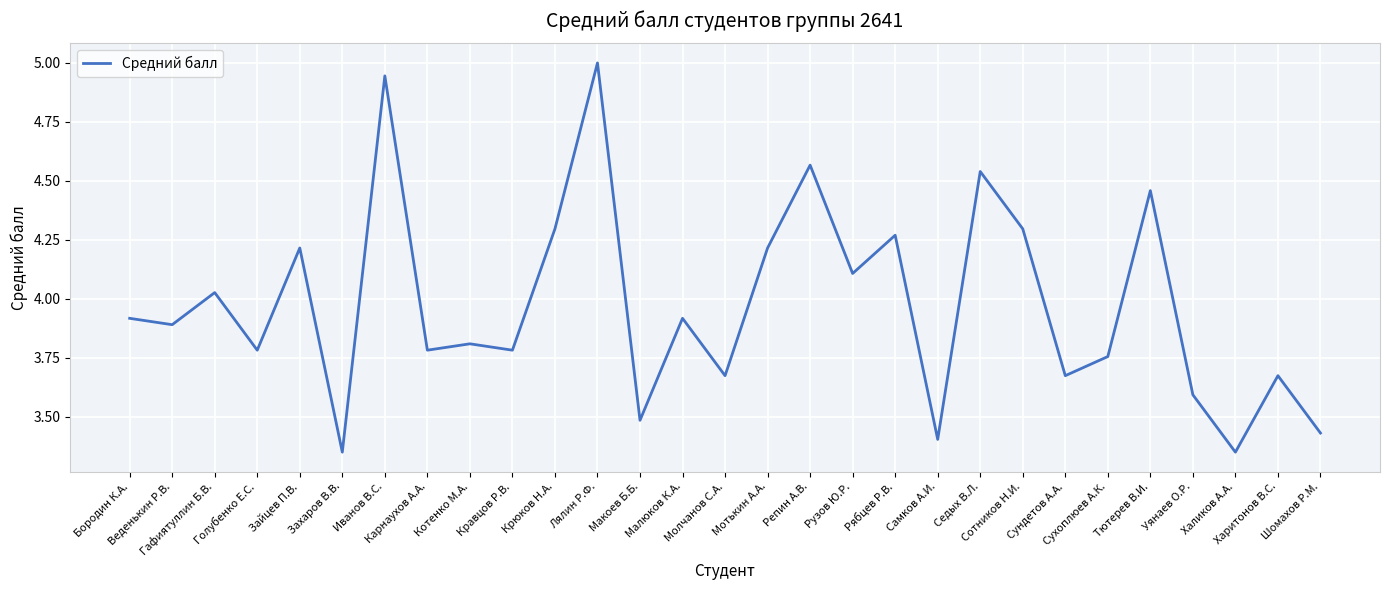

What is the maximum value shown in the chart?

5.0